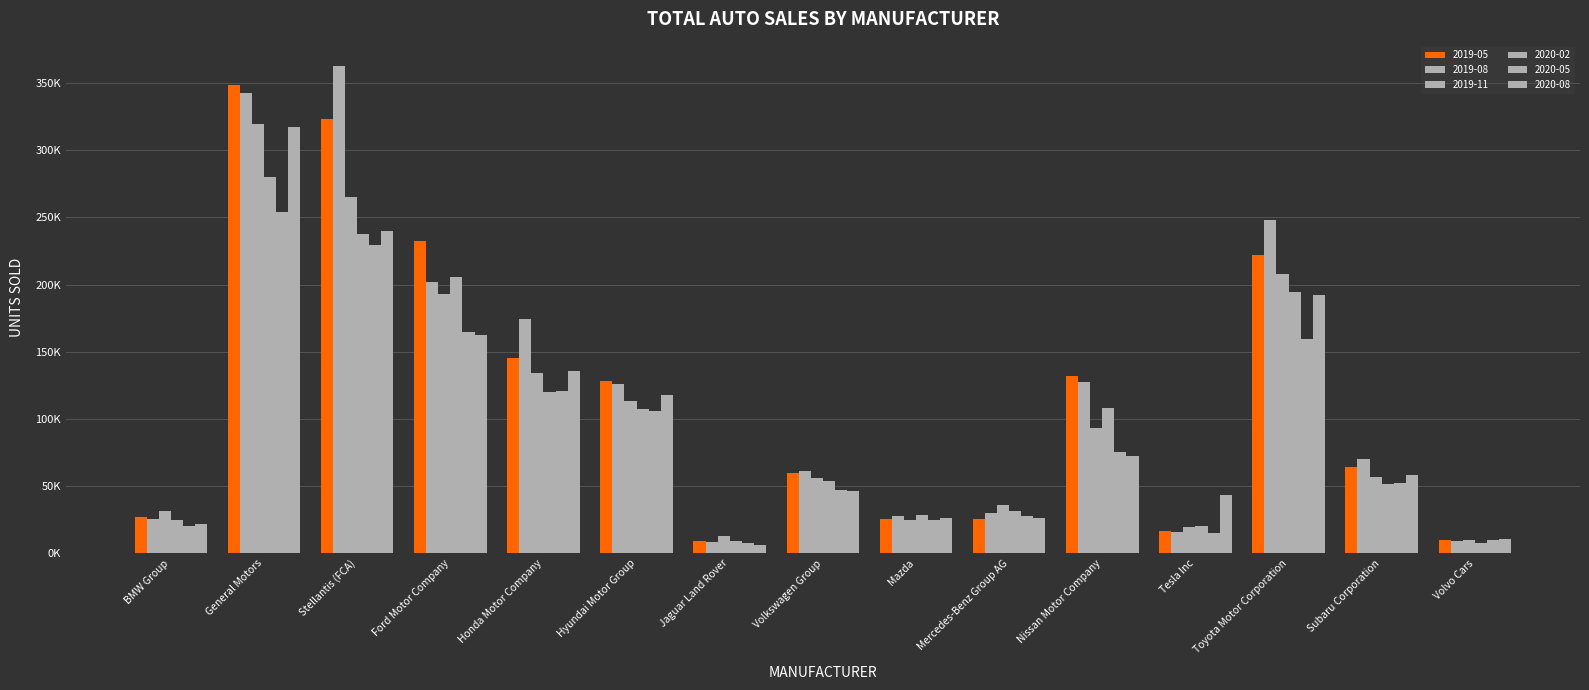

Are the bars grouped side by side (vs. stacked)?

Yes